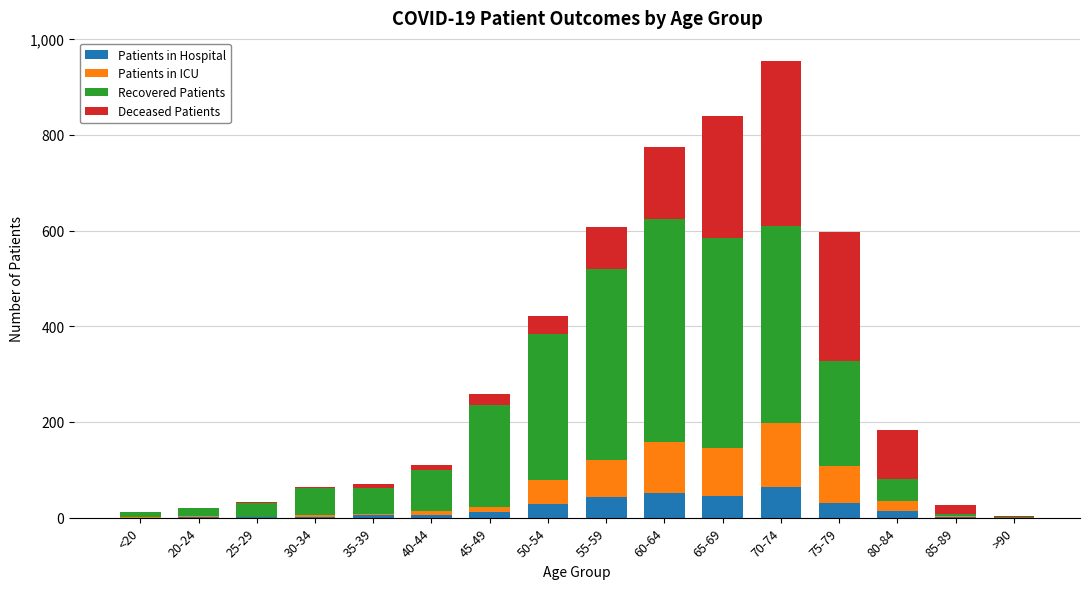

True or false: Patients in Hospital has a value of 92 at 60-64.

False